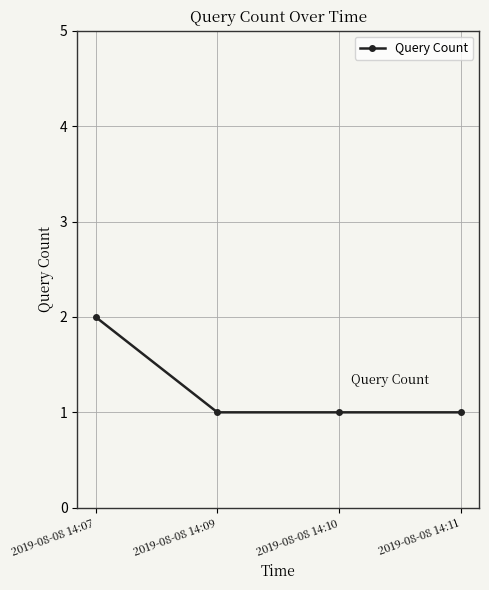

What is the smallest value displayed?

1